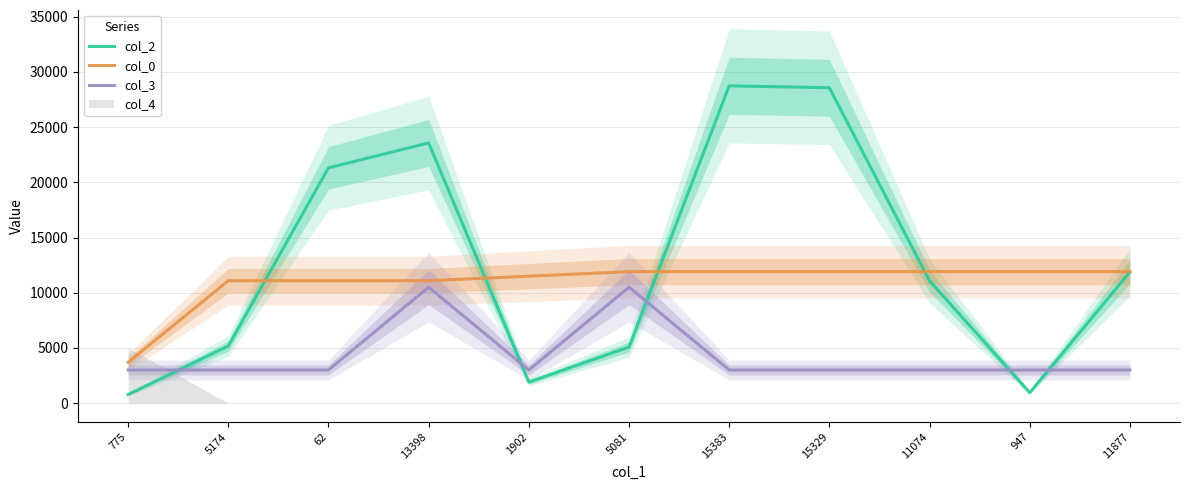

What is the difference between the maximum and minimum values in the col_2 series?

27968.0